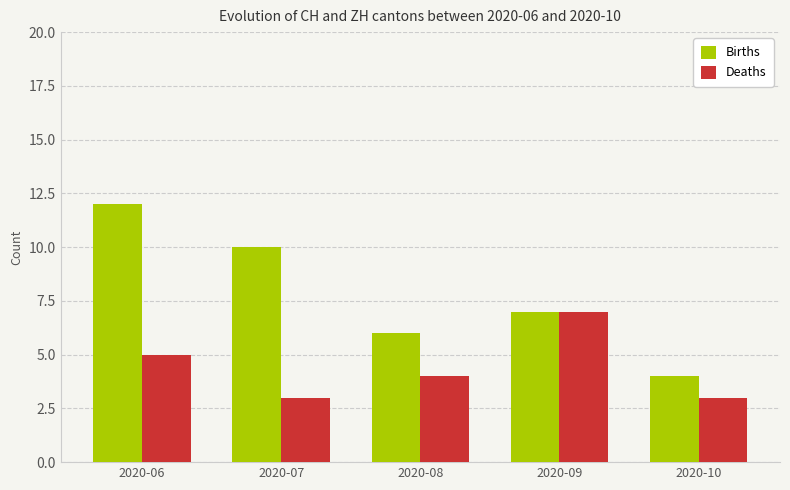

What is the sum of the Births values at 2020-09 and 2020-07?

17